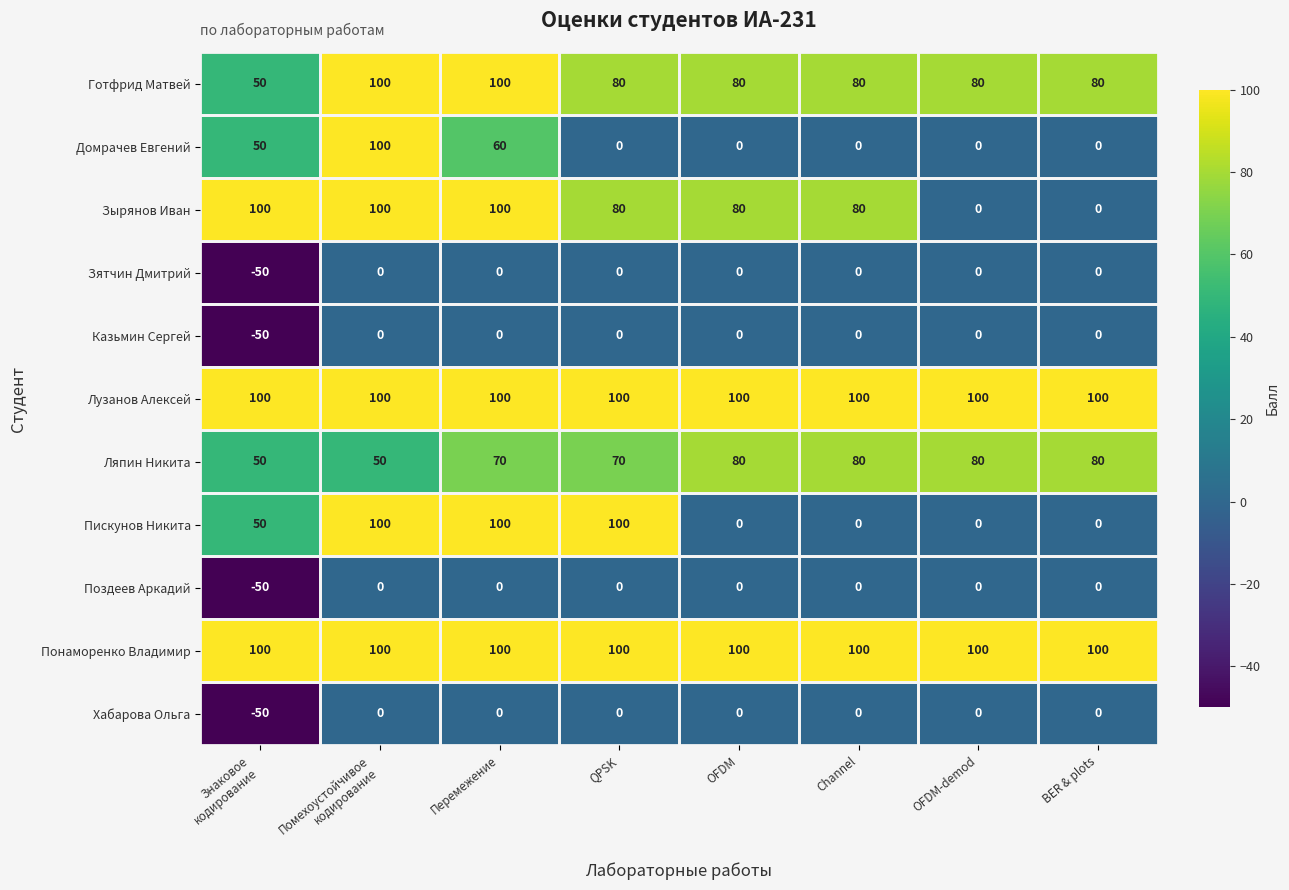

What is the approximate value of Пискунов Никита at Перемежение, to the nearest 50?

100